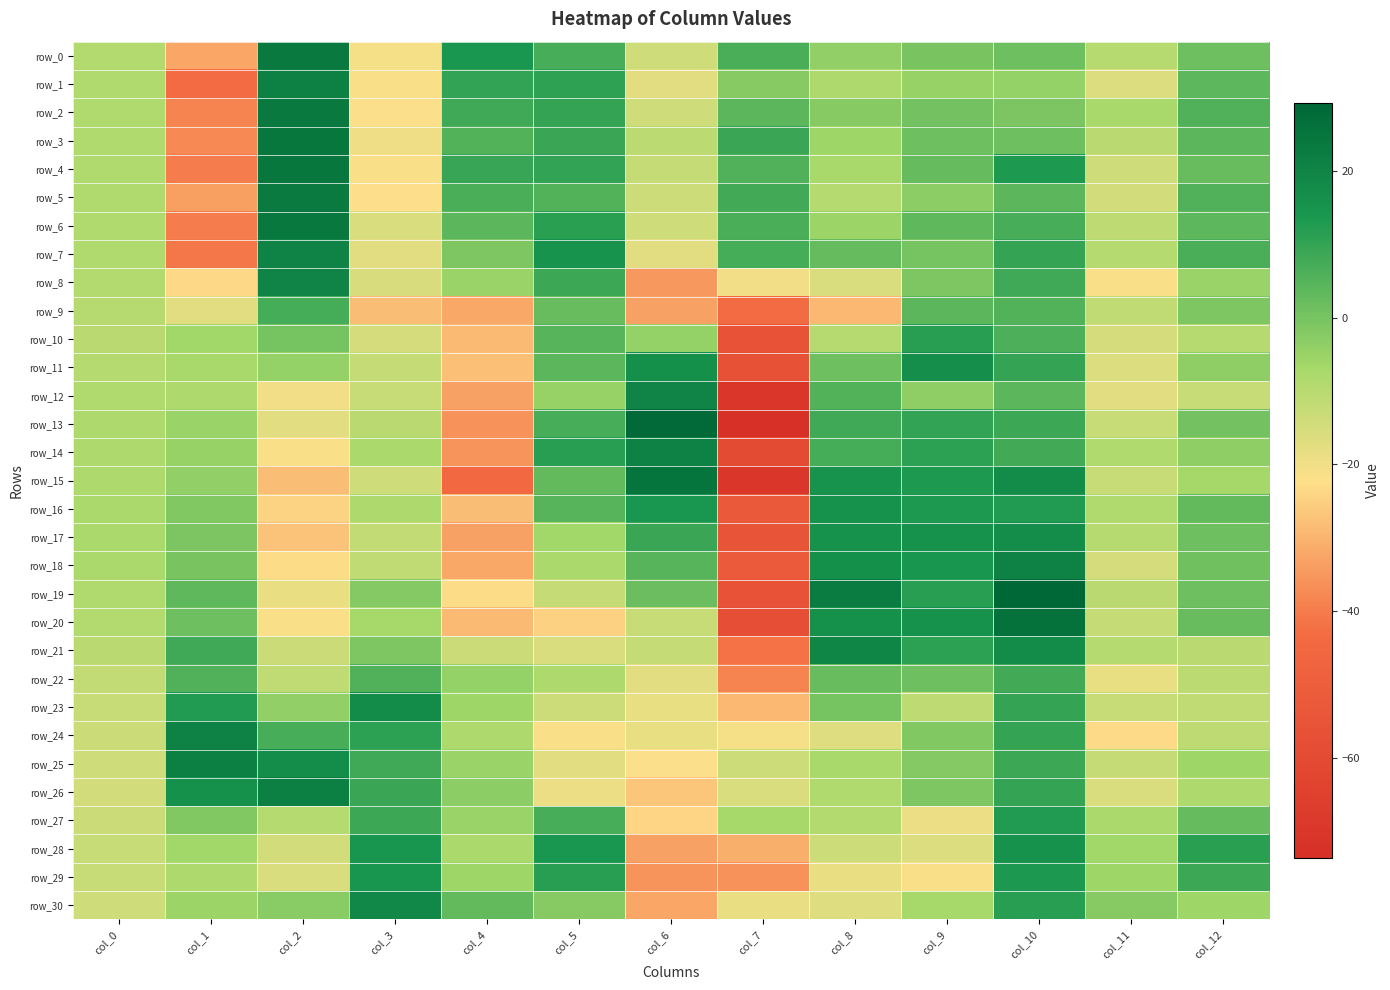

At col_11, list the series in order from smallest to largest.

row_24, row_8, row_22, row_12, row_1, row_11, row_26, row_10, row_18, row_5, row_4, row_13, row_23, row_15, row_20, row_25, row_9, row_6, row_3, row_19, row_17, row_0, row_7, row_21, row_16, row_14, row_27, row_2, row_28, row_29, row_30